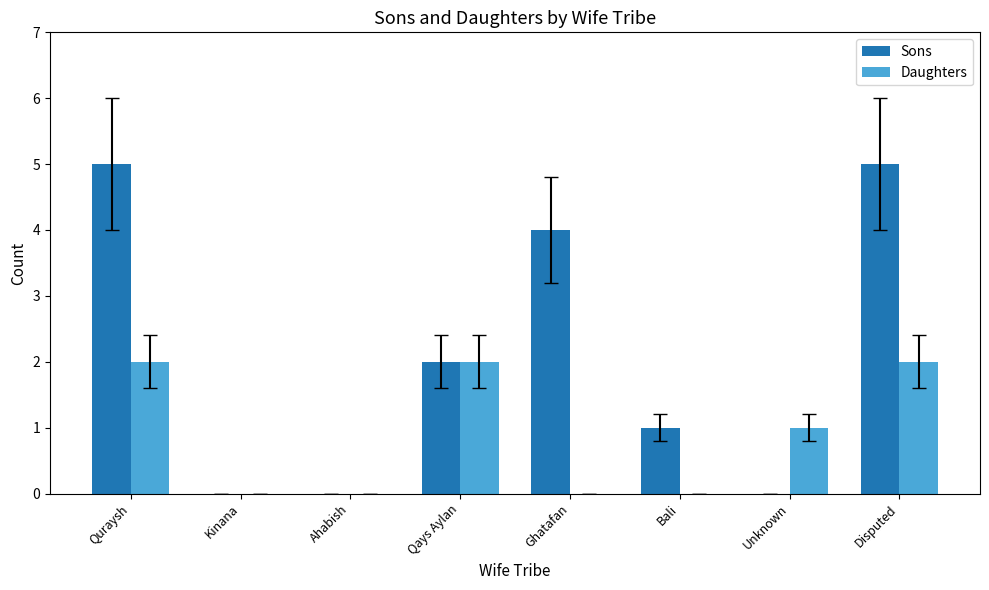

True or false: Sons has a value of -2 at Unknown.

False